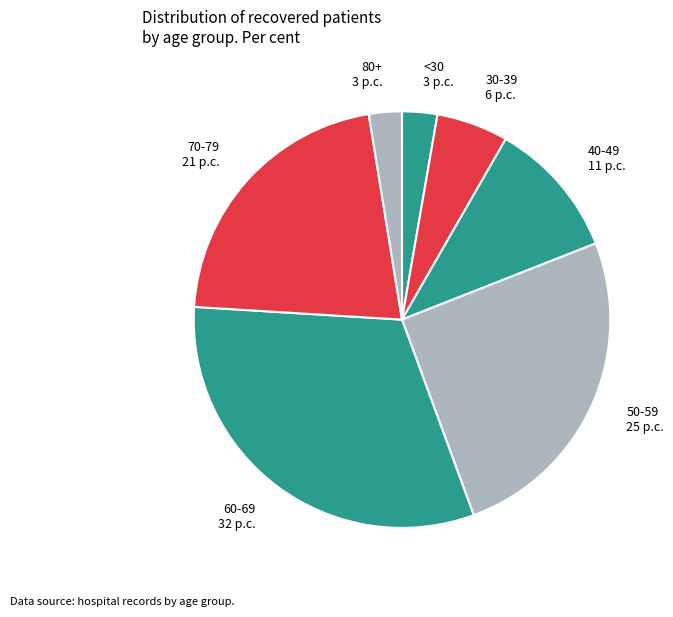

Combined, do 40-49 and 50-59 account for over 50%?

No